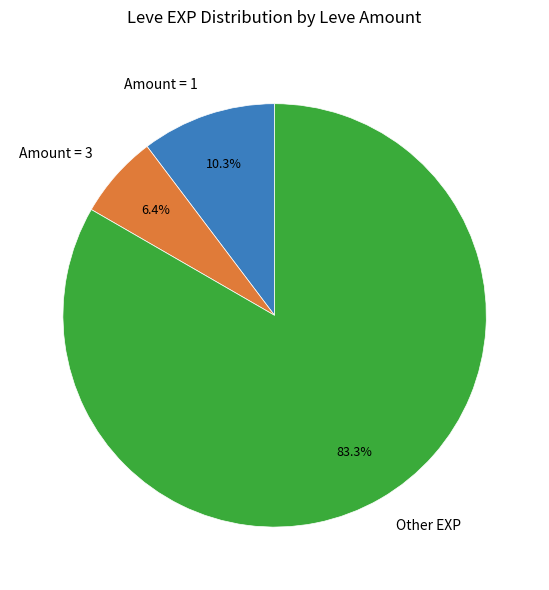

Between Other EXP and Amount = 1, which is larger?

Other EXP